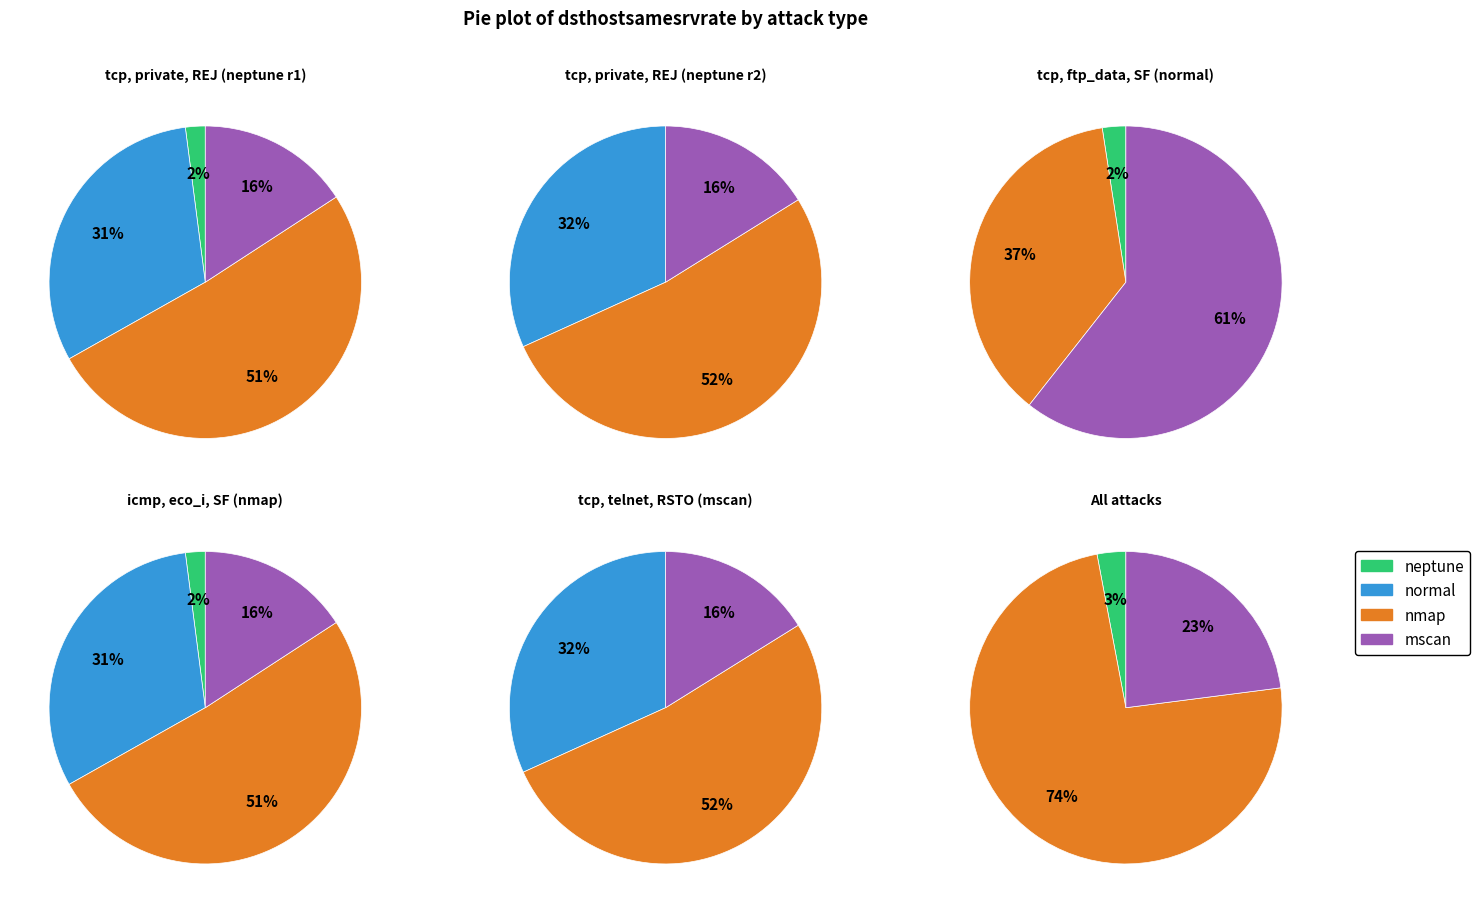

To the nearest percent, what is the combined percentage of normal and mscan?

48%